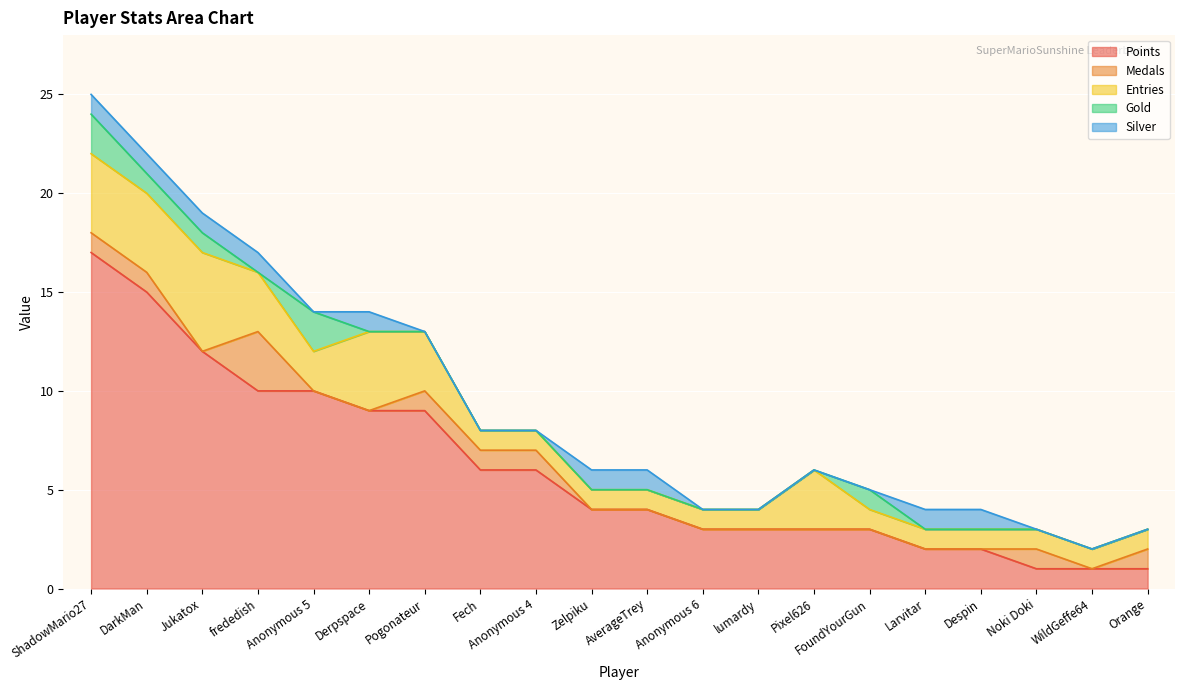

What position from the right is Jukatox?

18